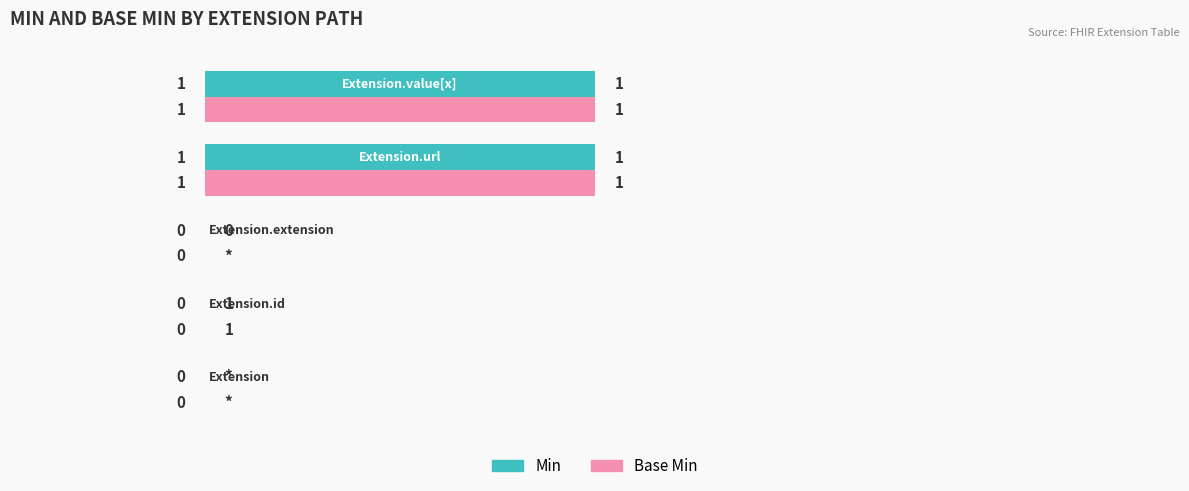

How many Base Min values are between 0 and 1?

5